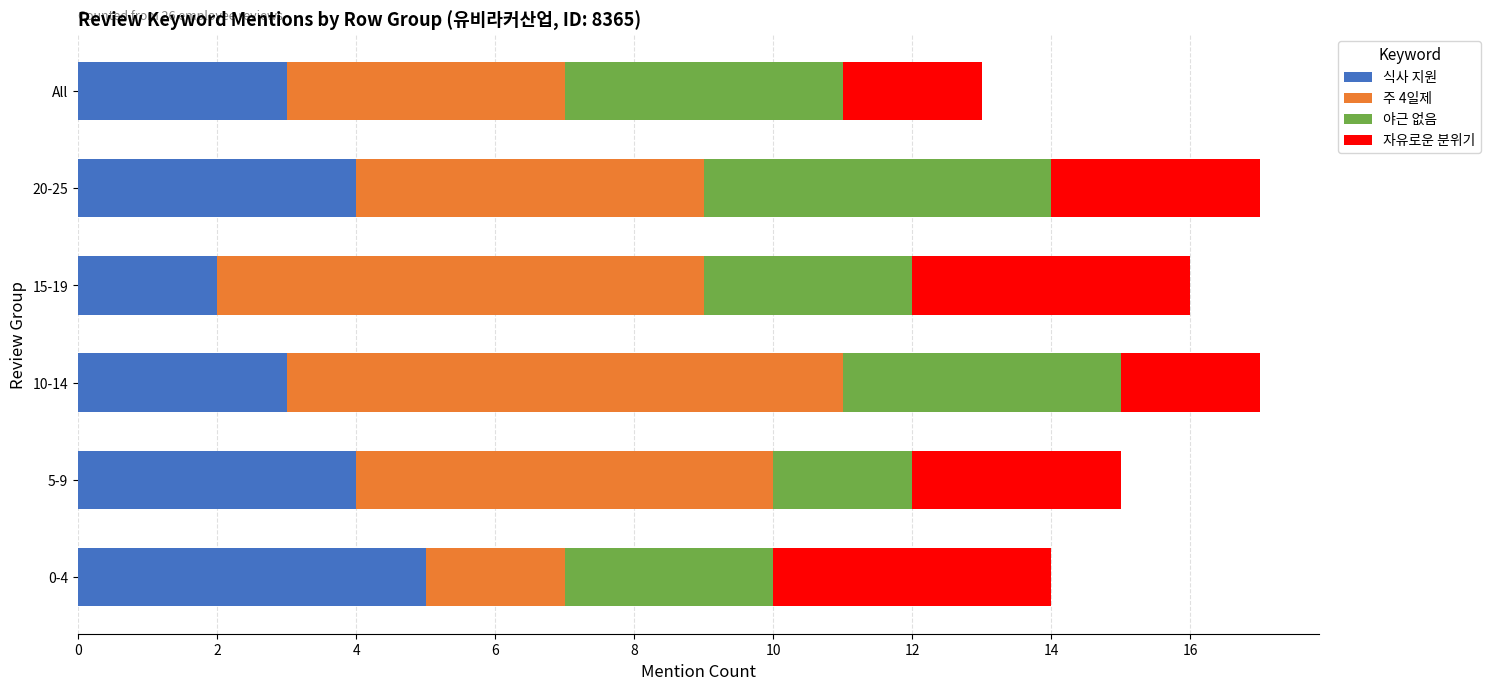

Which category has the highest value in the 식사 지원 series?

0-4